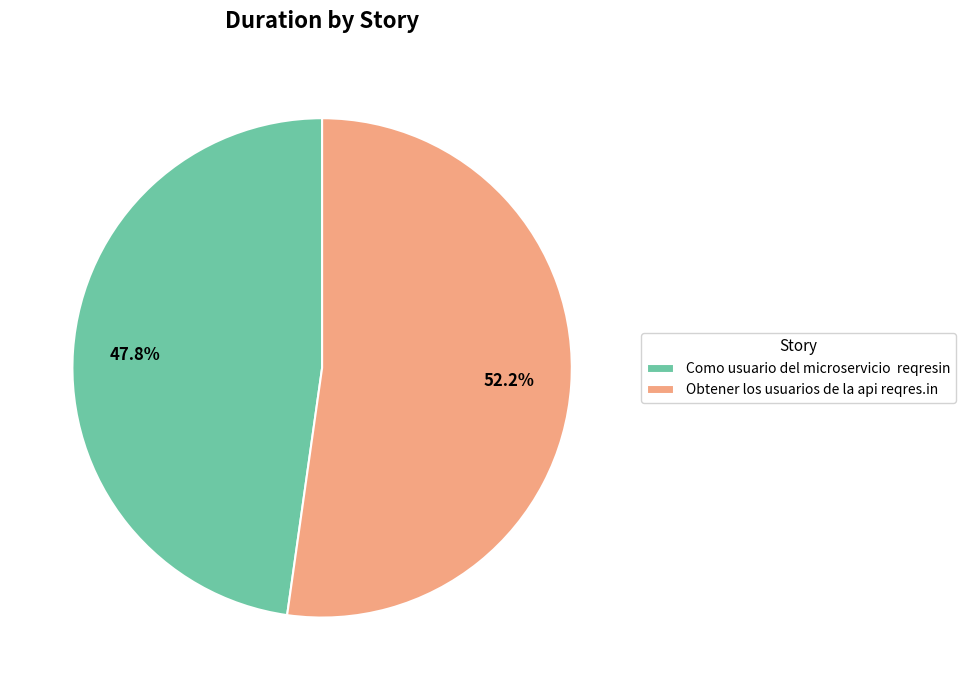

What percentage is NOT represented by Obtener los usuarios de la api reqres.in?

47.8%